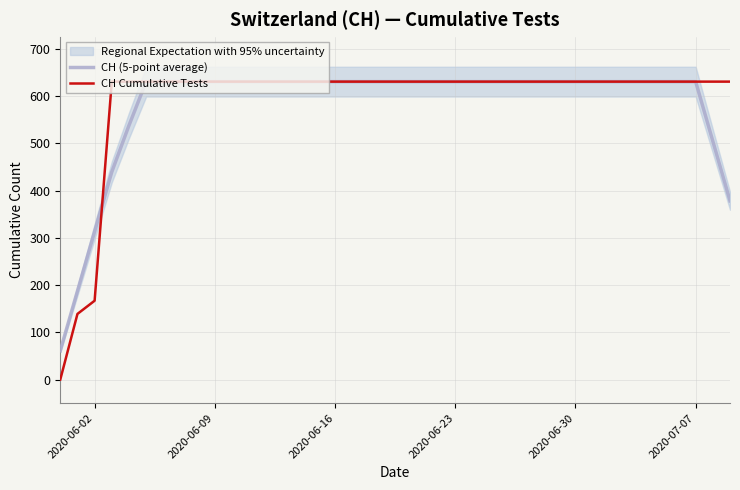

How many values in CH Cumulative Tests are above zero?

39